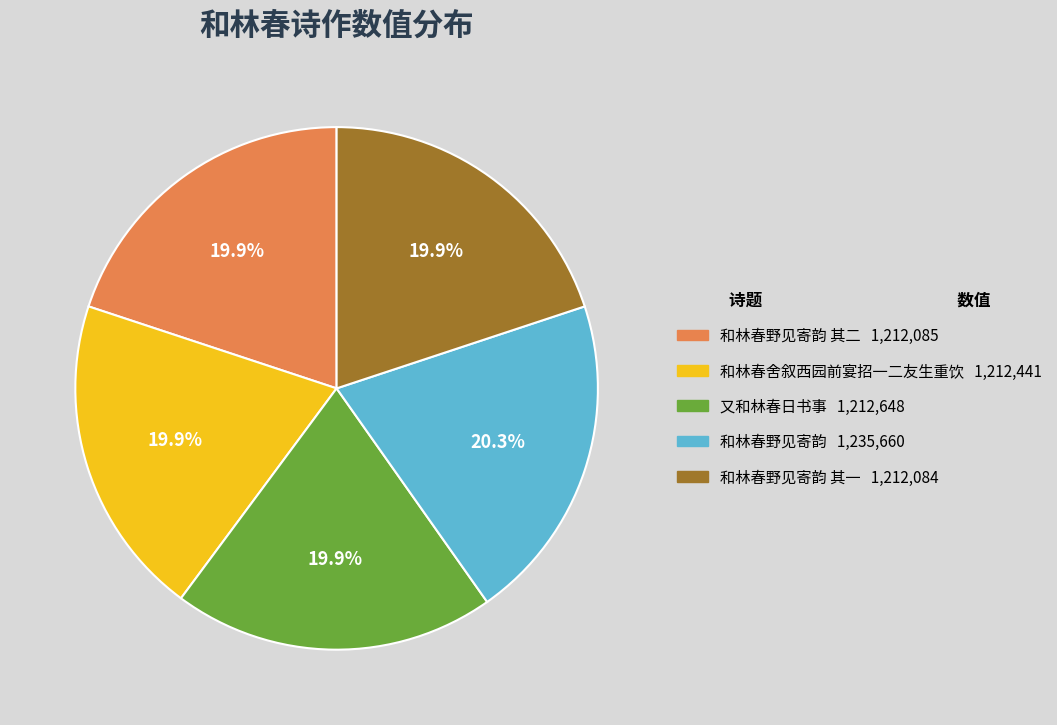

Is there a majority slice in this chart?

No